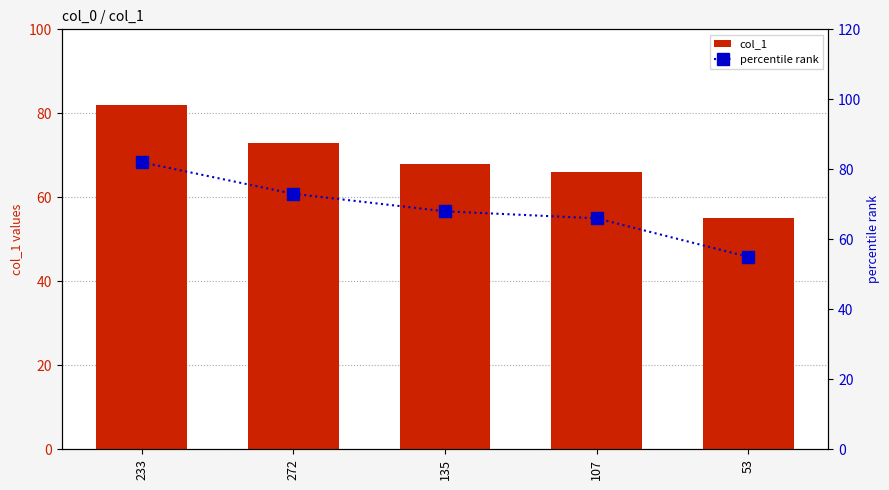

Is it true that col_1 equals 106 at 135?

False